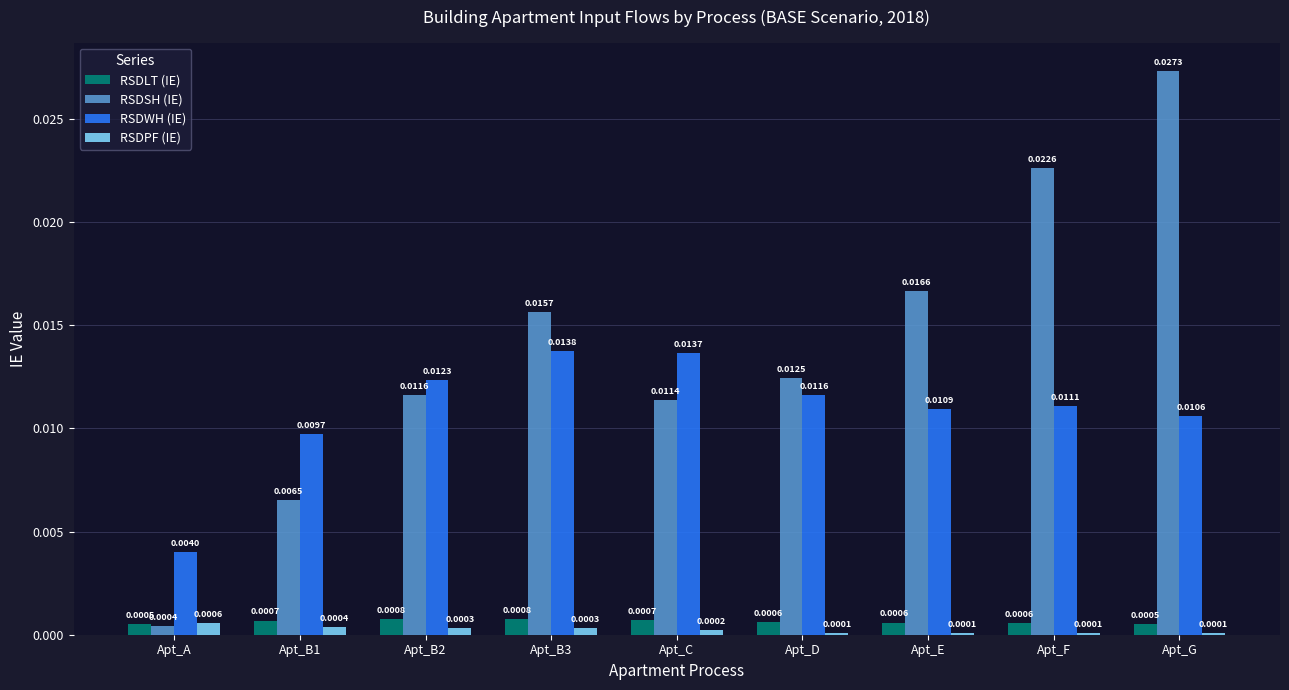

Is the value of RSDSH (IE) at Apt_B1 greater than the value of RSDLT (IE) at Apt_E?

Yes